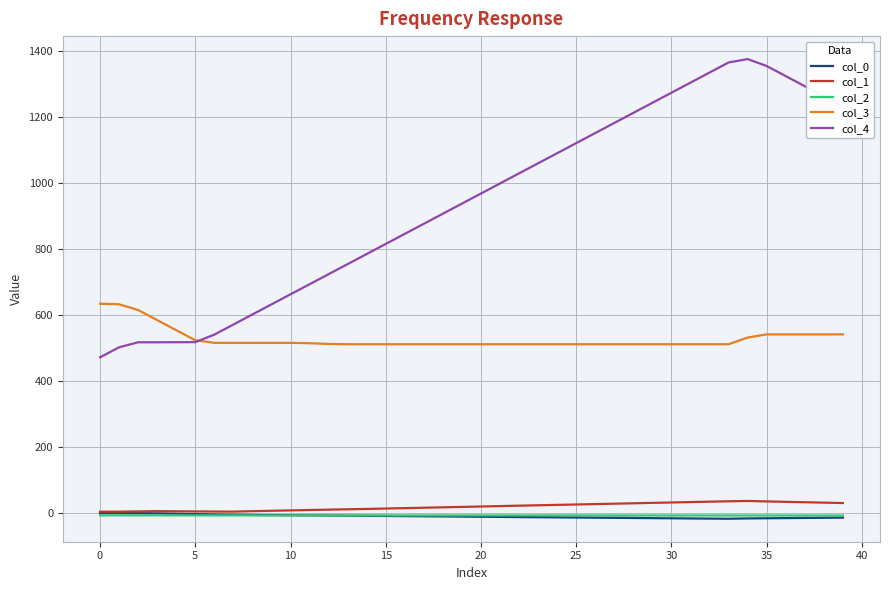

Which series has the largest range (max minus min)?

col_4